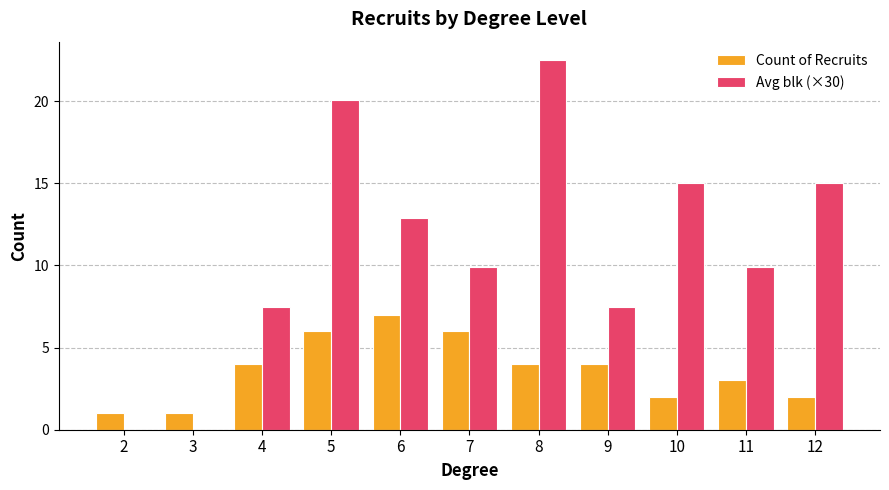

The Count of Recruits series shows 2.0 at 10. True or false?

True